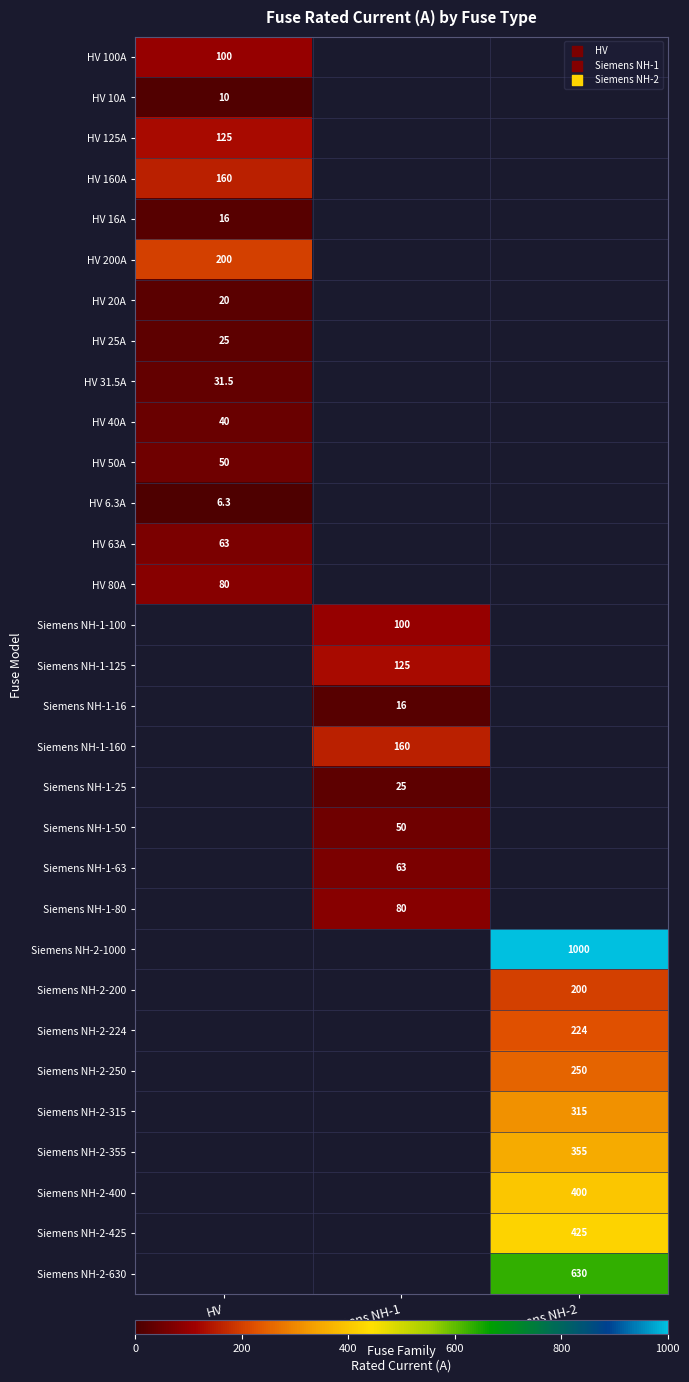

Is it true that HV 63A equals 84.6 at HV?

False